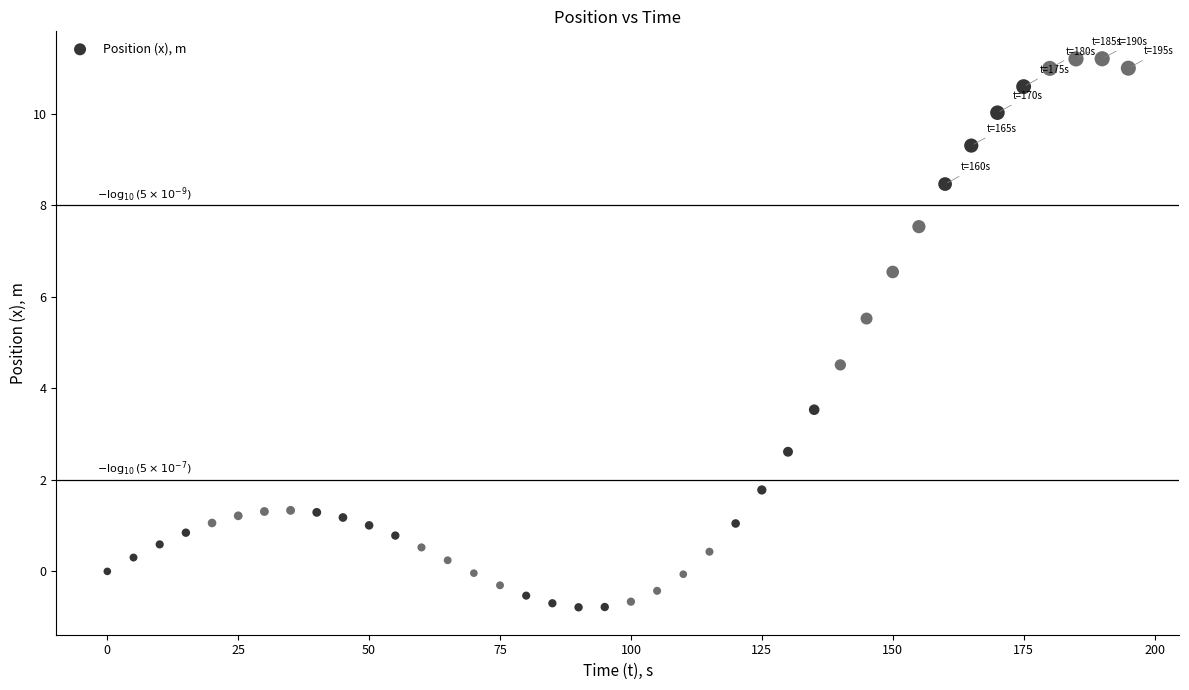

What is the range of Y values (max minus min)?

12.0